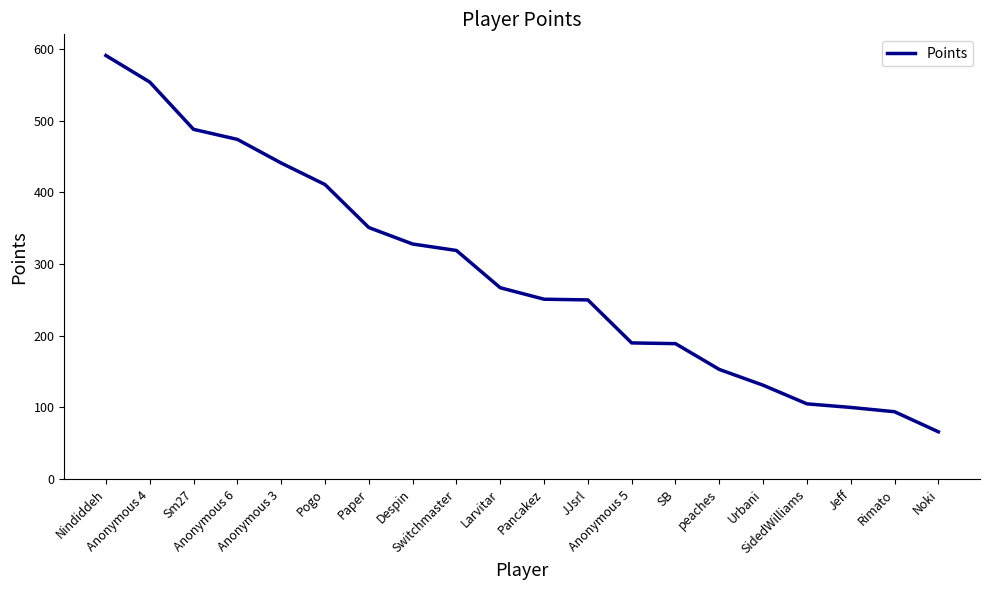

What is the maximum value shown in the chart?

591